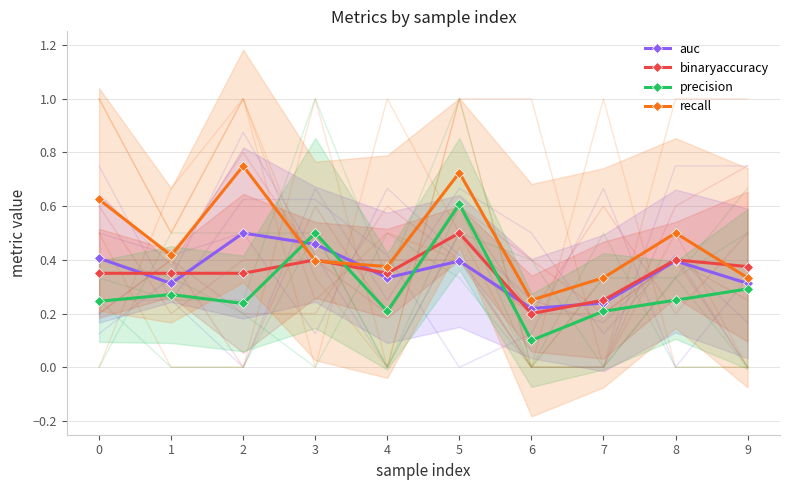

How many precision values are between 0 and 1?

10